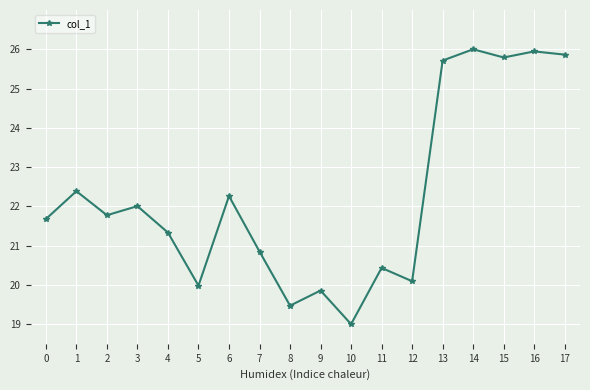

Reading left to right, extract all data points from this chart.

0=21.7	1=22.4	2=21.8	3=22.0	4=21.3	5=20.0	6=22.3	7=20.8	8=19.5	9=19.9	10=19.0	11=20.4	12=20.1	13=25.7	14=26.0	15=25.8	16=25.9	17=25.9